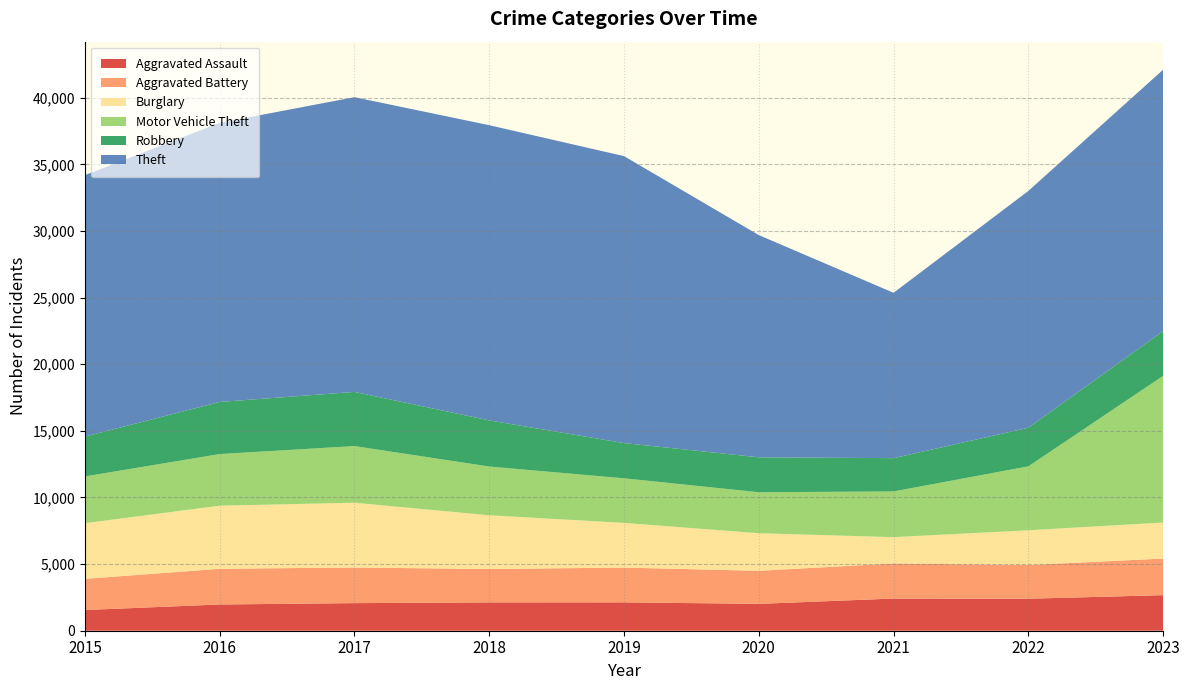

Reading left to right, list all the values displayed in this chart.

Aggravated Assault: 2015=1554	2016=1969	2017=2071	2018=2127	2019=2129	2020=2016	2021=2414	2022=2402	2023=2669
Aggravated Battery: 2015=2339	2016=2680	2017=2674	2018=2504	2019=2610	2020=2483	2021=2634	2022=2532	2023=2747
Burglary: 2015=4179	2016=4734	2017=4862	2018=4034	2019=3353	2020=2819	2021=1974	2022=2605	2023=2705
Motor Vehicle Theft: 2015=3507	2016=3877	2017=4251	2018=3659	2019=3348	2020=3076	2021=3433	2022=4797	2023=11007
Robbery: 2015=2990	2016=3911	2017=4067	2018=3460	2019=2643	2020=2622	2021=2497	2022=2898	2023=3362
Theft: 2015=19625	2016=20948	2017=22122	2018=22159	2019=21538	2020=16679	2021=12411	2022=17774	2023=19617